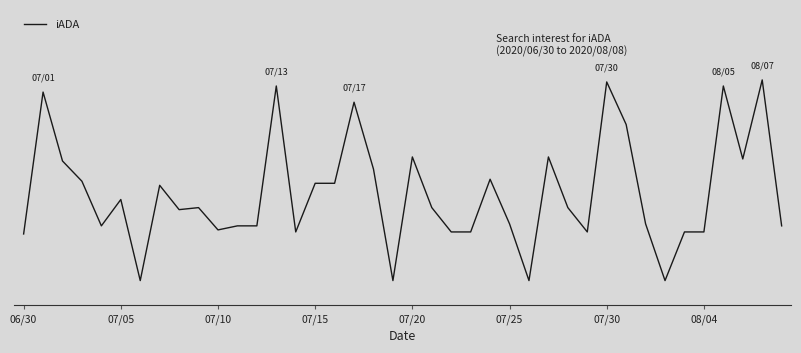

Does the chart display data point markers on the line(s)?

No